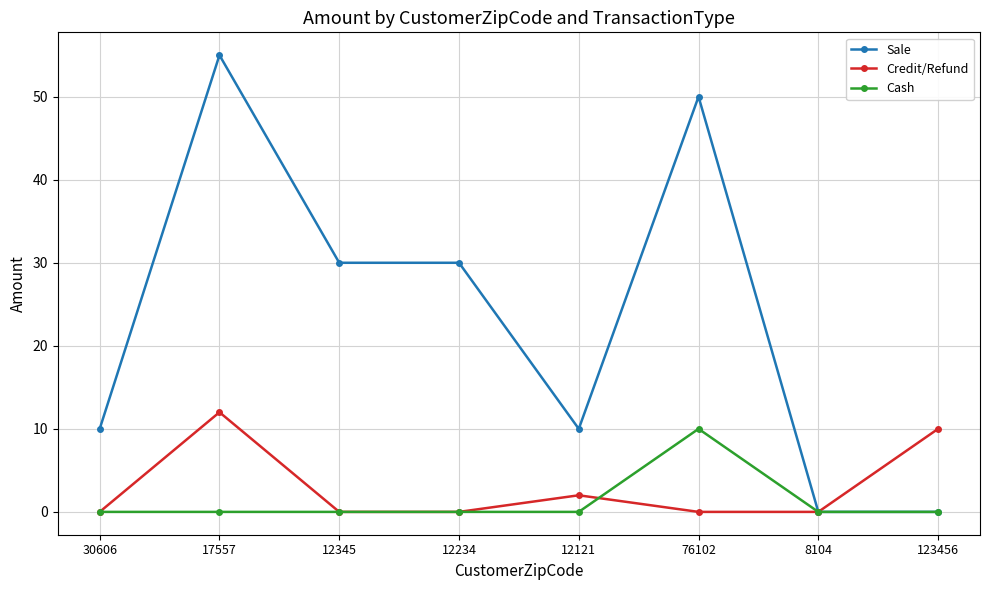

Does the chart have visible grid lines?

Yes